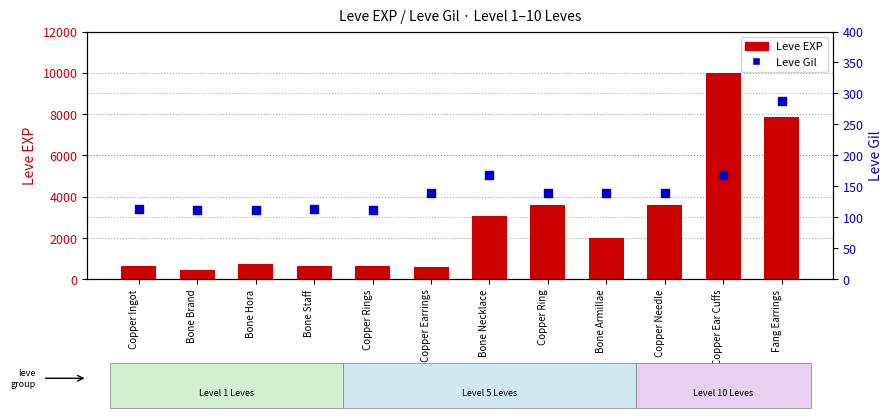

What are all the series names shown in the legend?

Leve EXP, Leve Gil